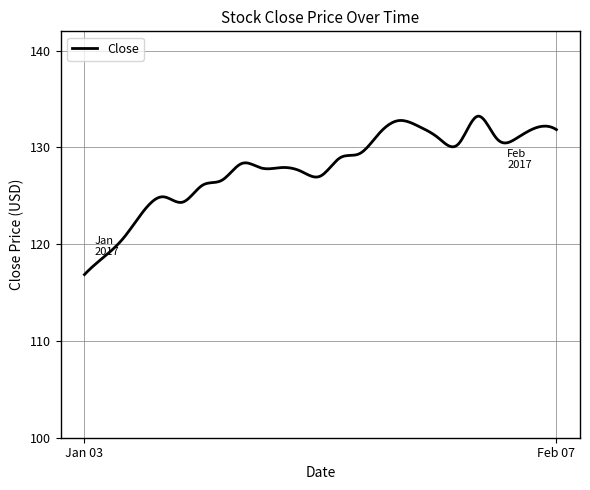

What is the greatest value displayed?

133.2